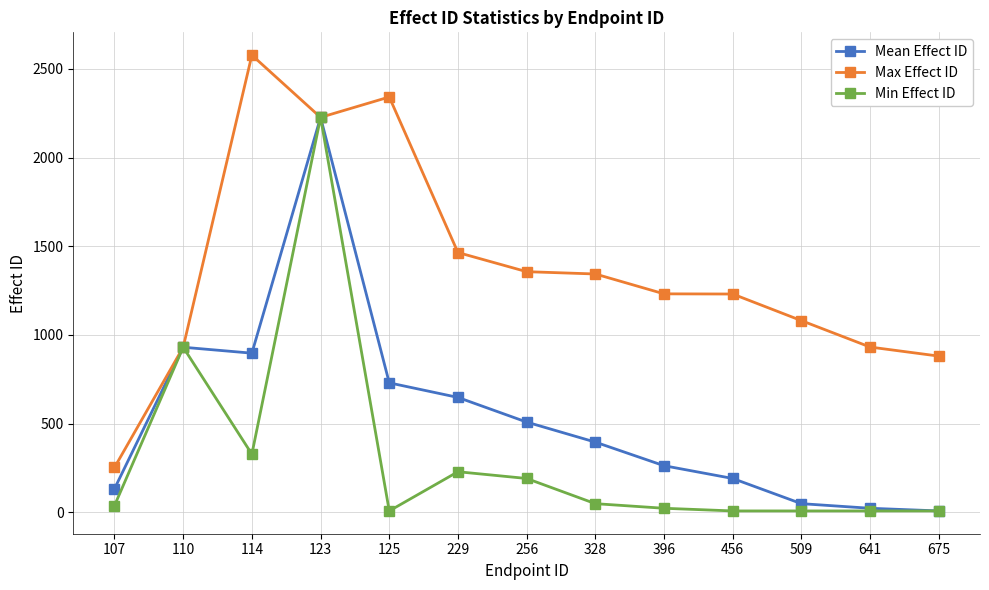

What is the average value of the Max Effect ID series?

1373.4